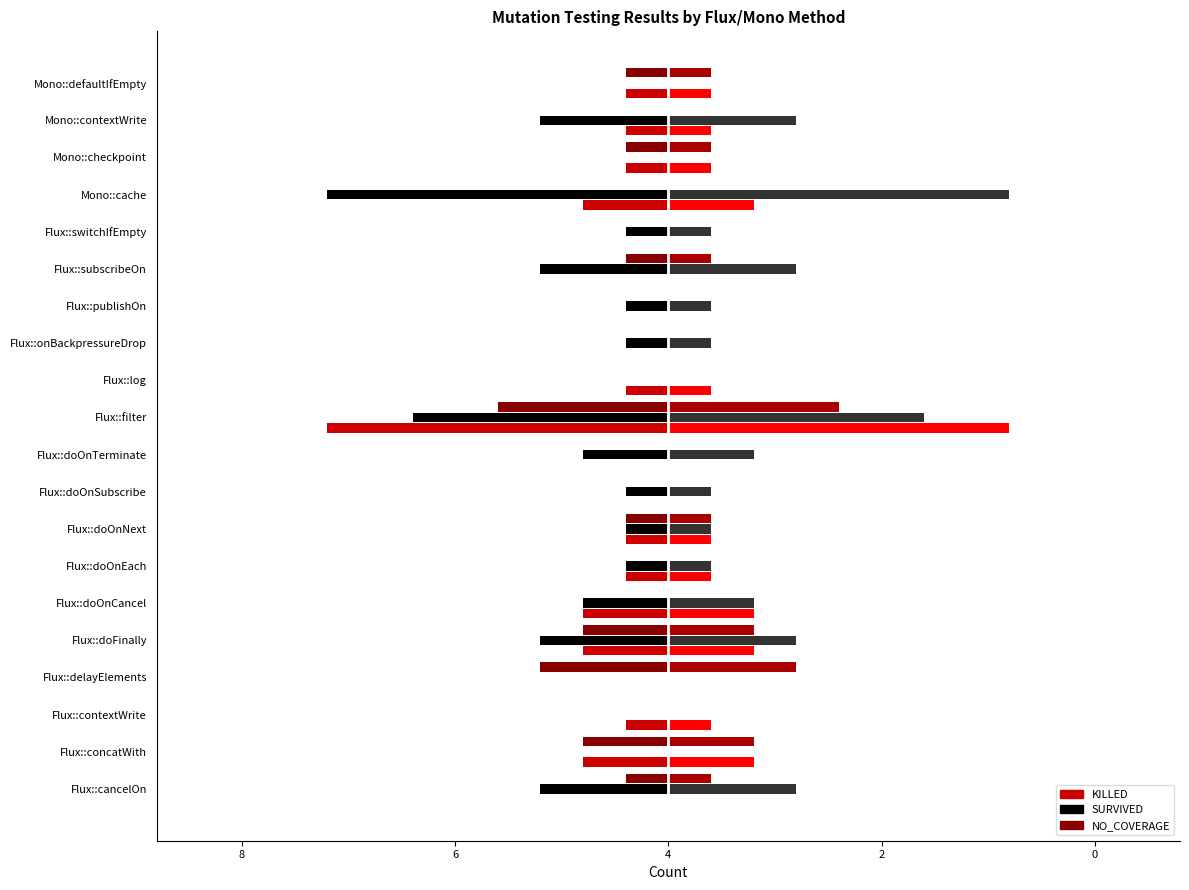

How many categories are shown in the chart?

20